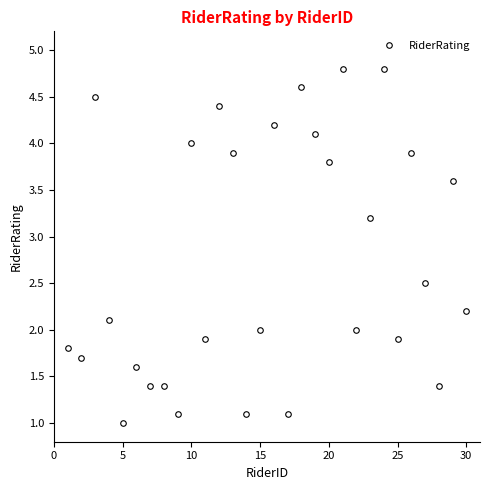

True or false: the data has more than 1 interior local peaks.

True